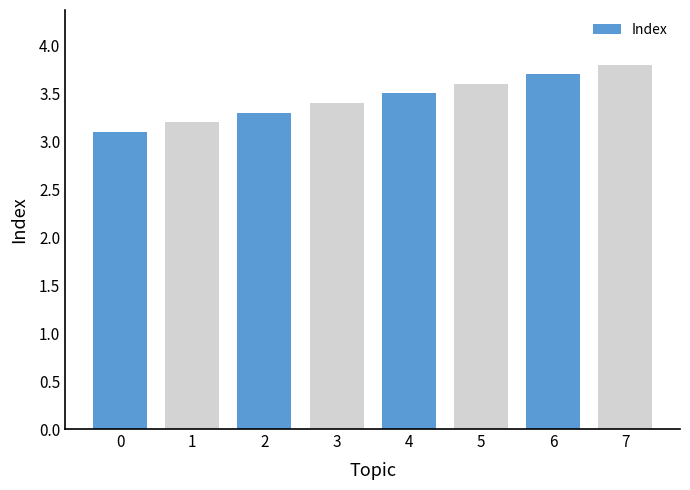

What is the value of the 3rd bar from the left?

3.3